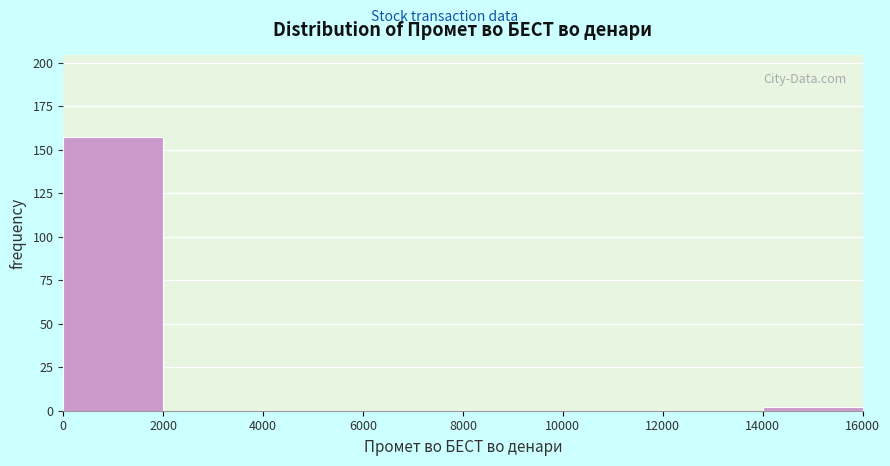

Over which range of the x-axis is the bar tallest?

0 to 2000